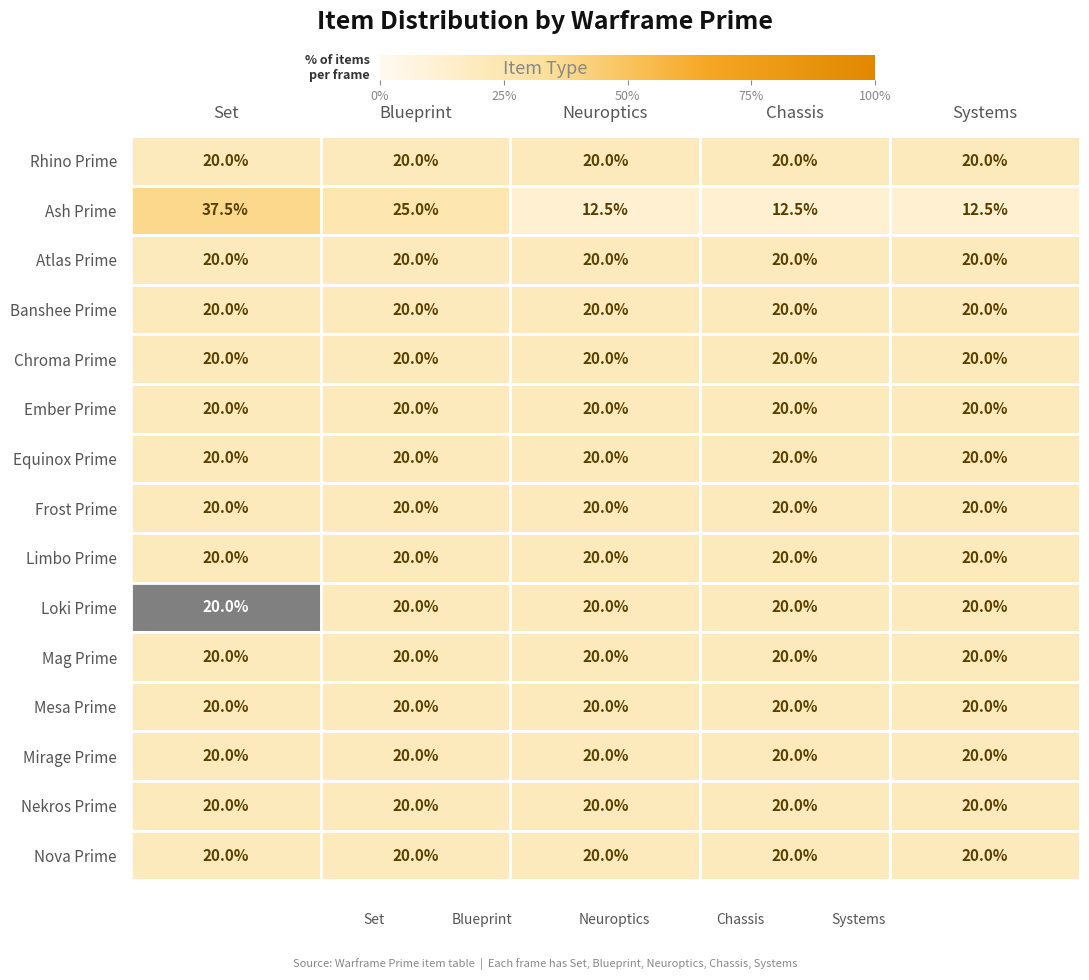

How many bars are there in total?

75